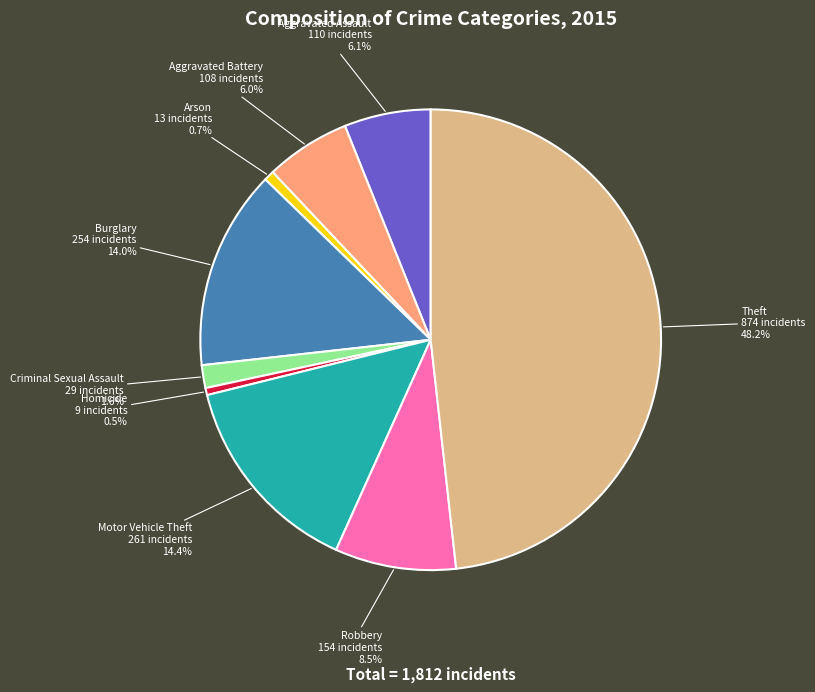

Which slice is the largest?

Theft